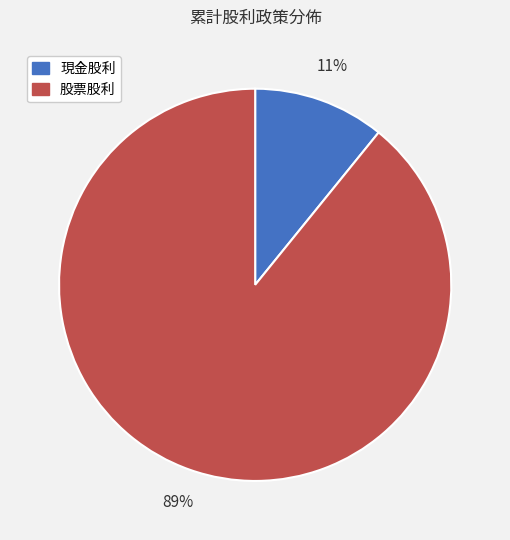

Which slice is the largest?

股票股利